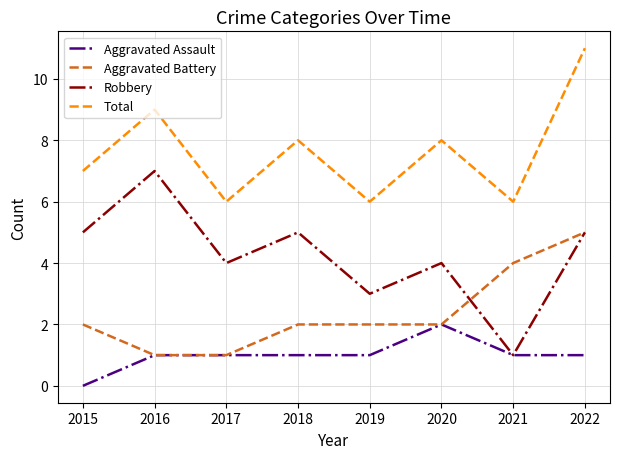

Between 2019 and 2020, which series saw the biggest shift?

Total